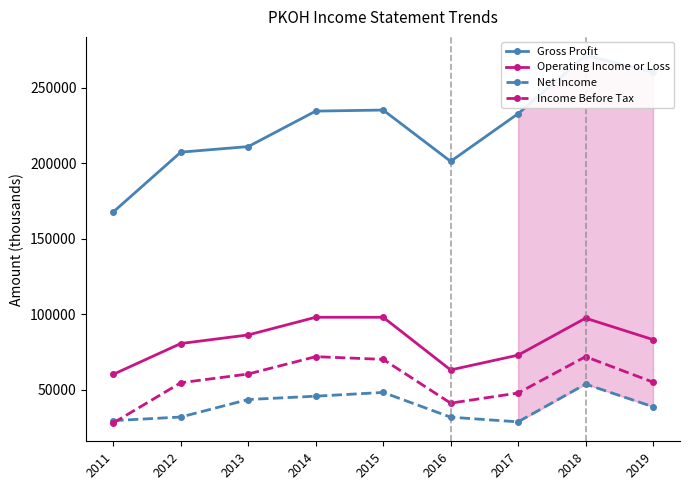

What is the minimum value shown in the chart?

27900